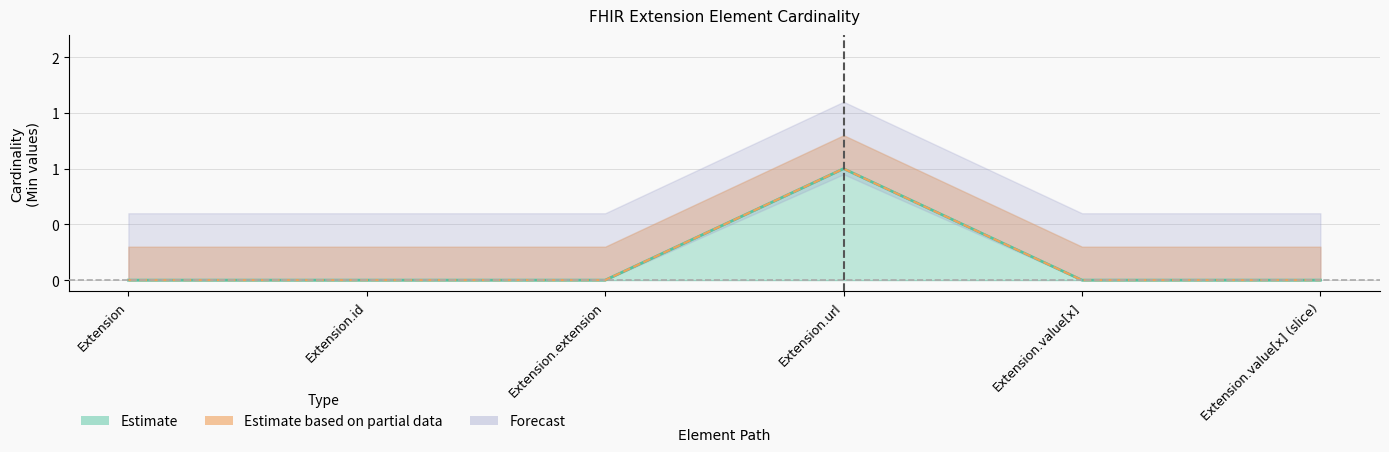

What is the difference between the maximum and minimum values in the Min series?

1